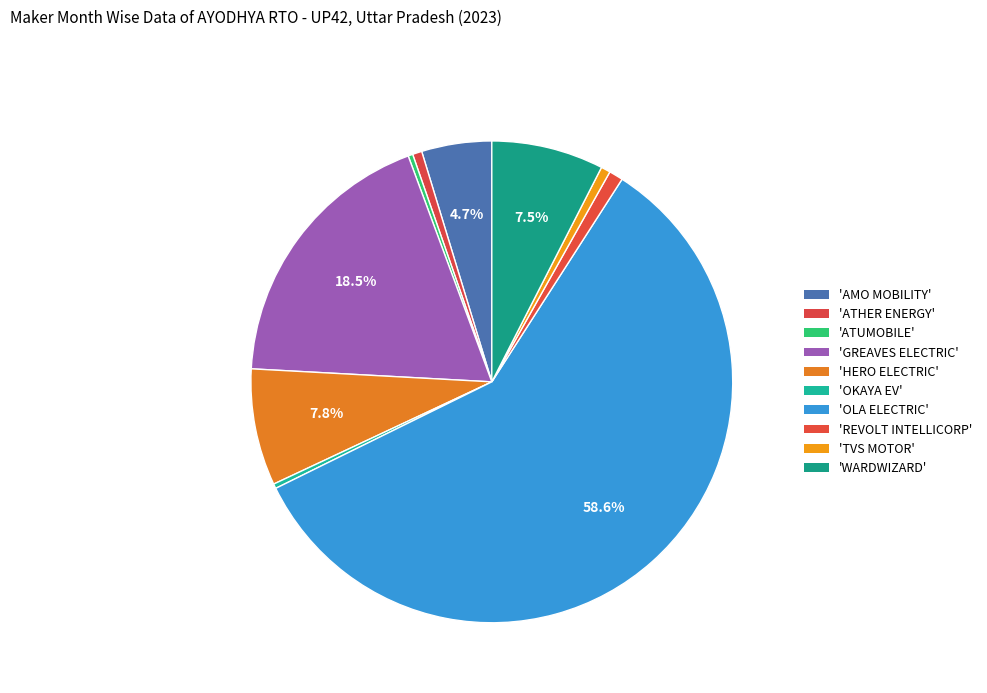

Count the number of slices in the pie.

10